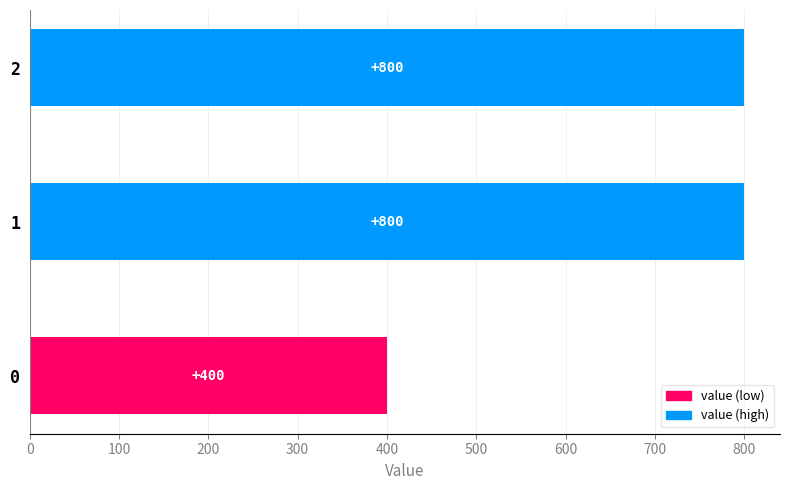

Is it true that the value at 0 is 220?

False